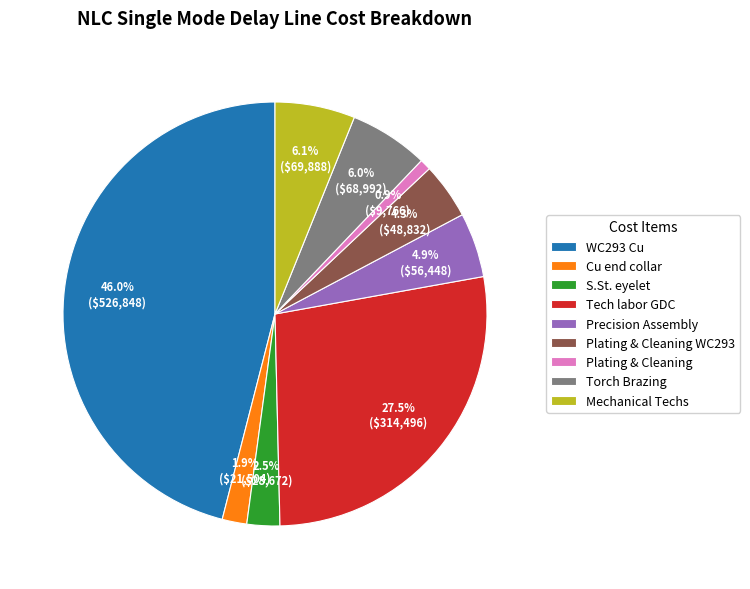

Combined, what portion of the pie is Mechanical Techs and Torch Brazing?

12.1%